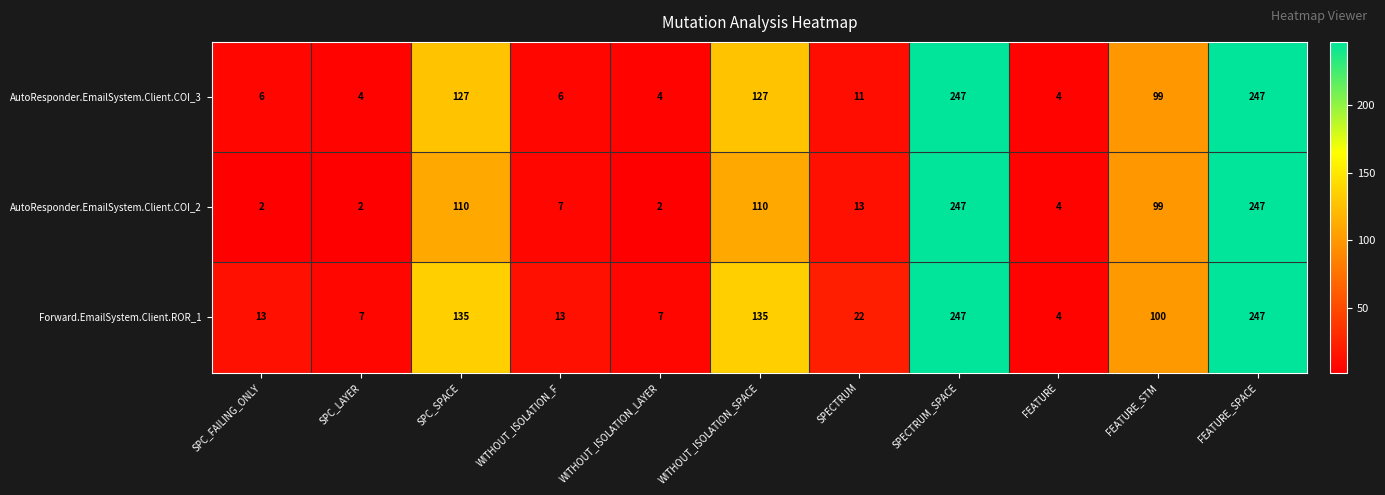

At which label does Forward.EmailSystem.Client.ROR_1 first exceed 22?

SPC_SPACE